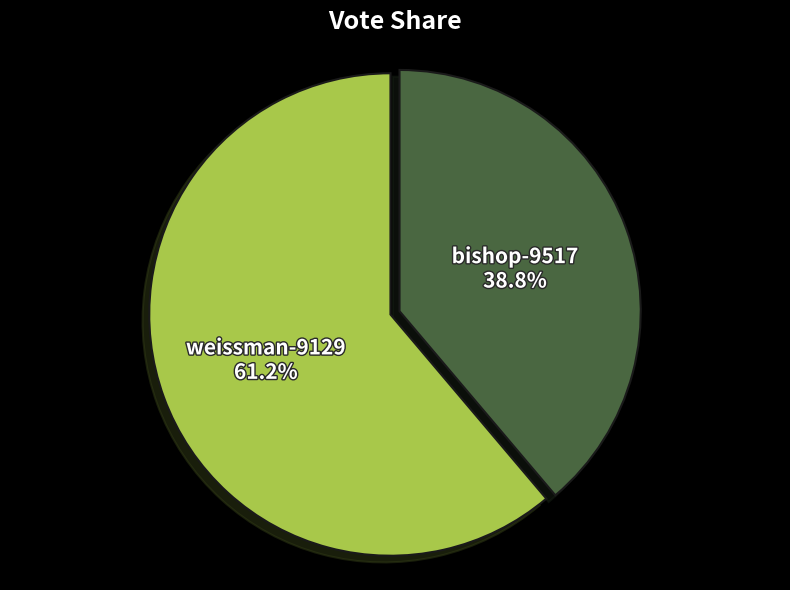

To the nearest percent, what is the average slice percentage?

50%